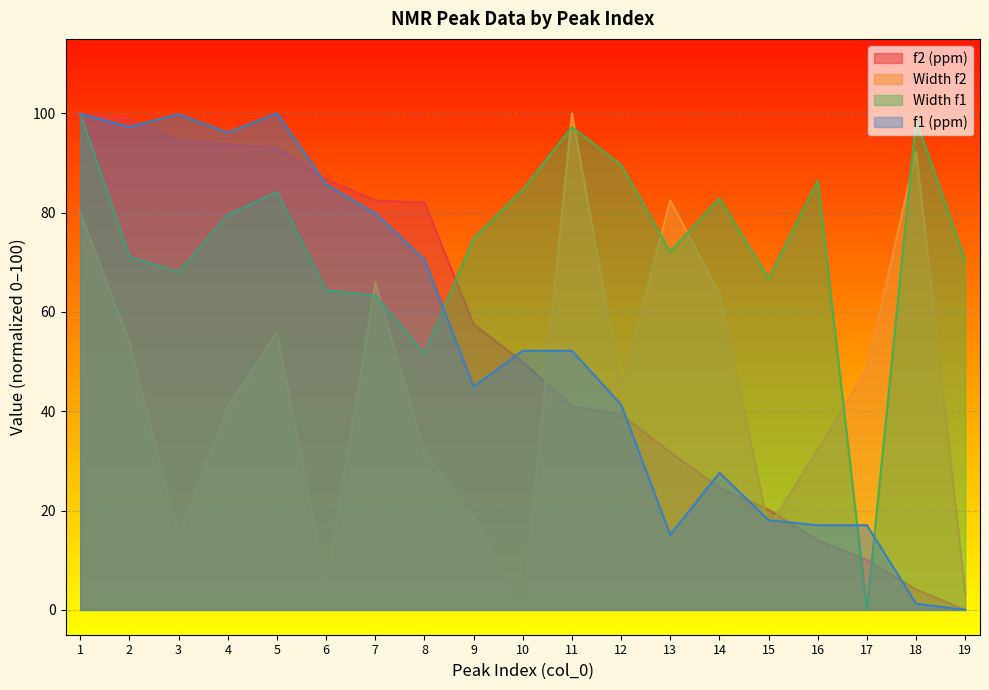

Which series changed the most between 2 and 11?

f2 (ppm)